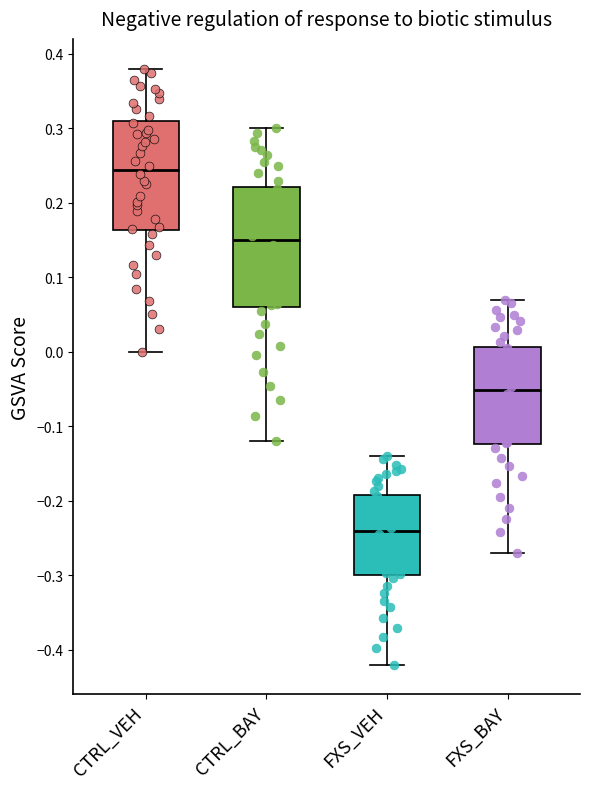

Reading left to right, read every box against the y-axis: the position of its median line, the range the box covers, and the ends of its whiskers. The values are not printed on the chart, so give them approximately, as read against the axis.

CTRL_VEH: median 0.24, box 0.16 to 0.31, whiskers 0.00 to 0.38
CTRL_BAY: median 0.15, box 0.06 to 0.22, whiskers -0.12 to 0.30
FXS_VEH: median -0.24, box -0.30 to -0.19, whiskers -0.42 to -0.14
FXS_BAY: median -0.05, box -0.12 to 0.01, whiskers -0.27 to 0.07